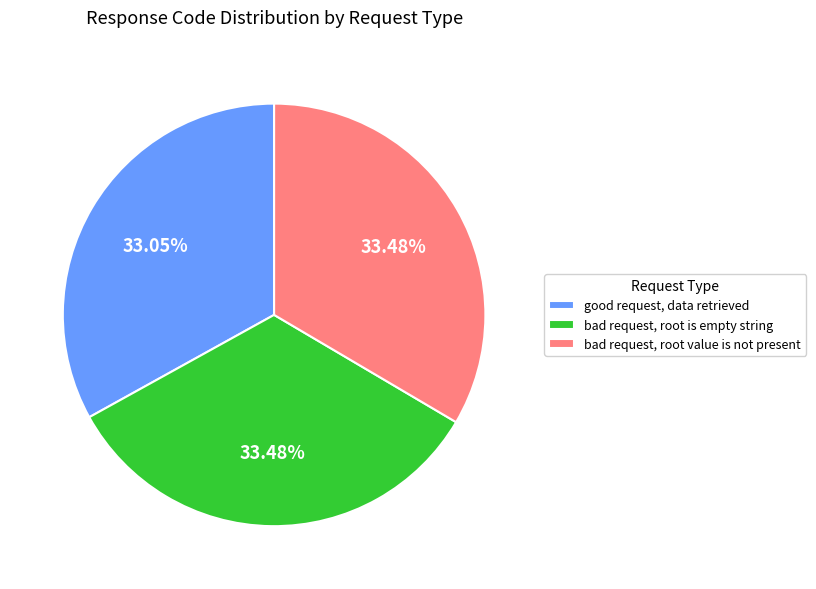

How many slices are in this pie chart?

3